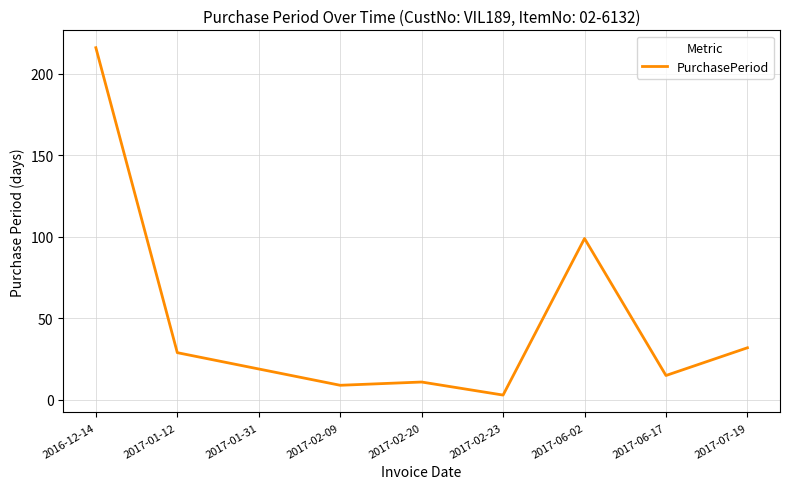

Rank the categories by value from lowest to highest.

2017-02-23, 2017-02-09, 2017-02-20, 2017-06-17, 2017-01-31, 2017-01-12, 2017-07-19, 2017-06-02, 2016-12-14